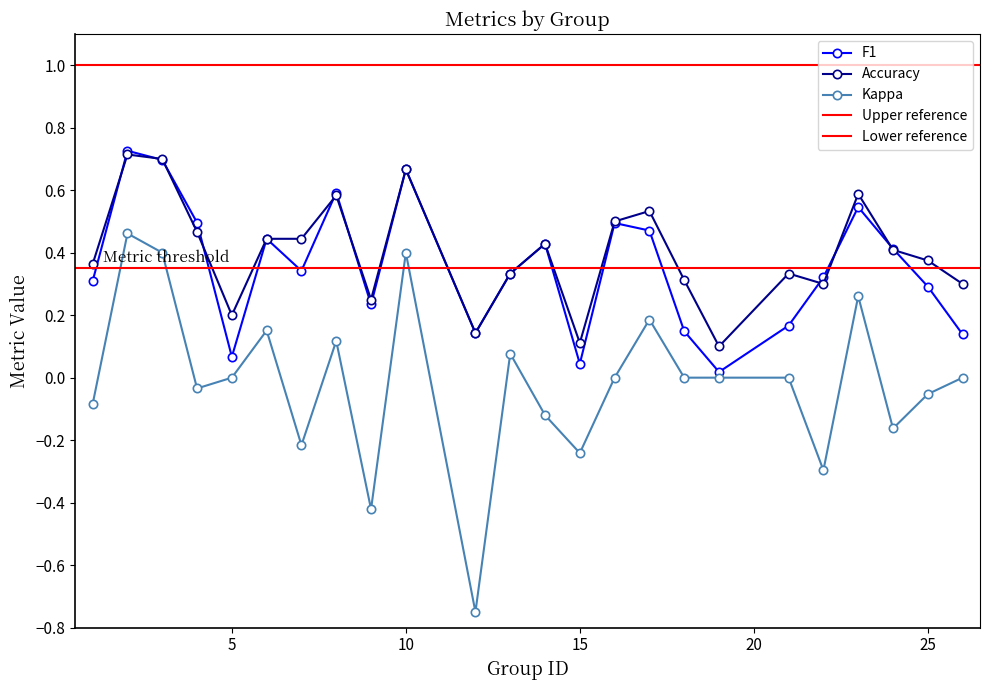

Is the value of f1 at 19 greater than the value of accuracy at 8?

No